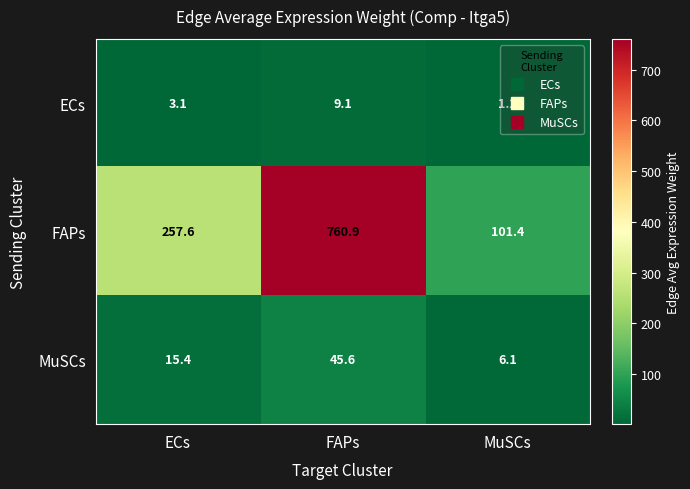

At which label is MuSCs closest to 25?

ECs